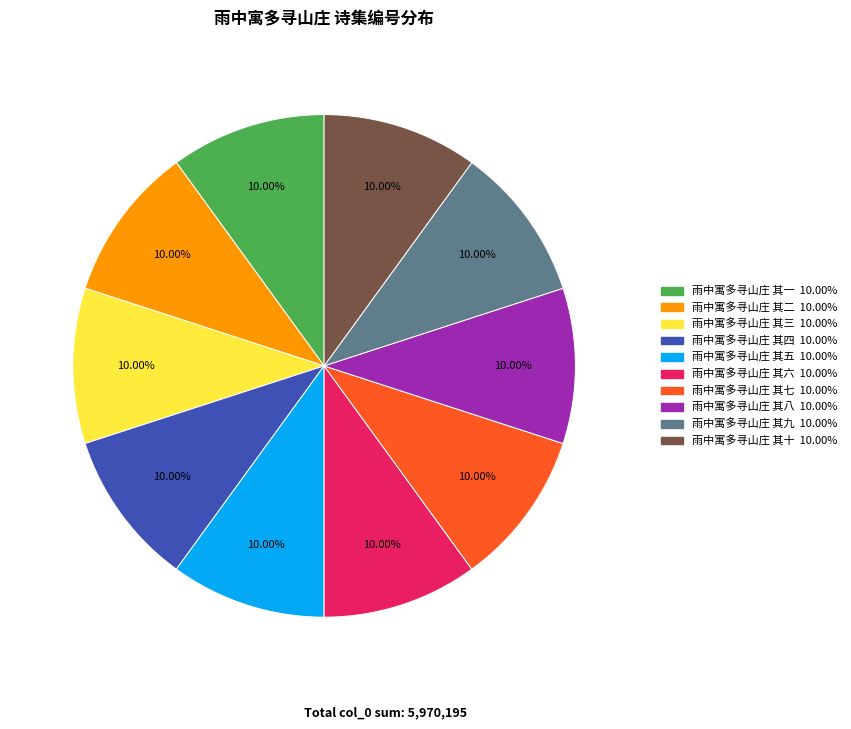

What percentage is the 雨中寓多寻山庄 其二 slice, to the nearest percent?

10%